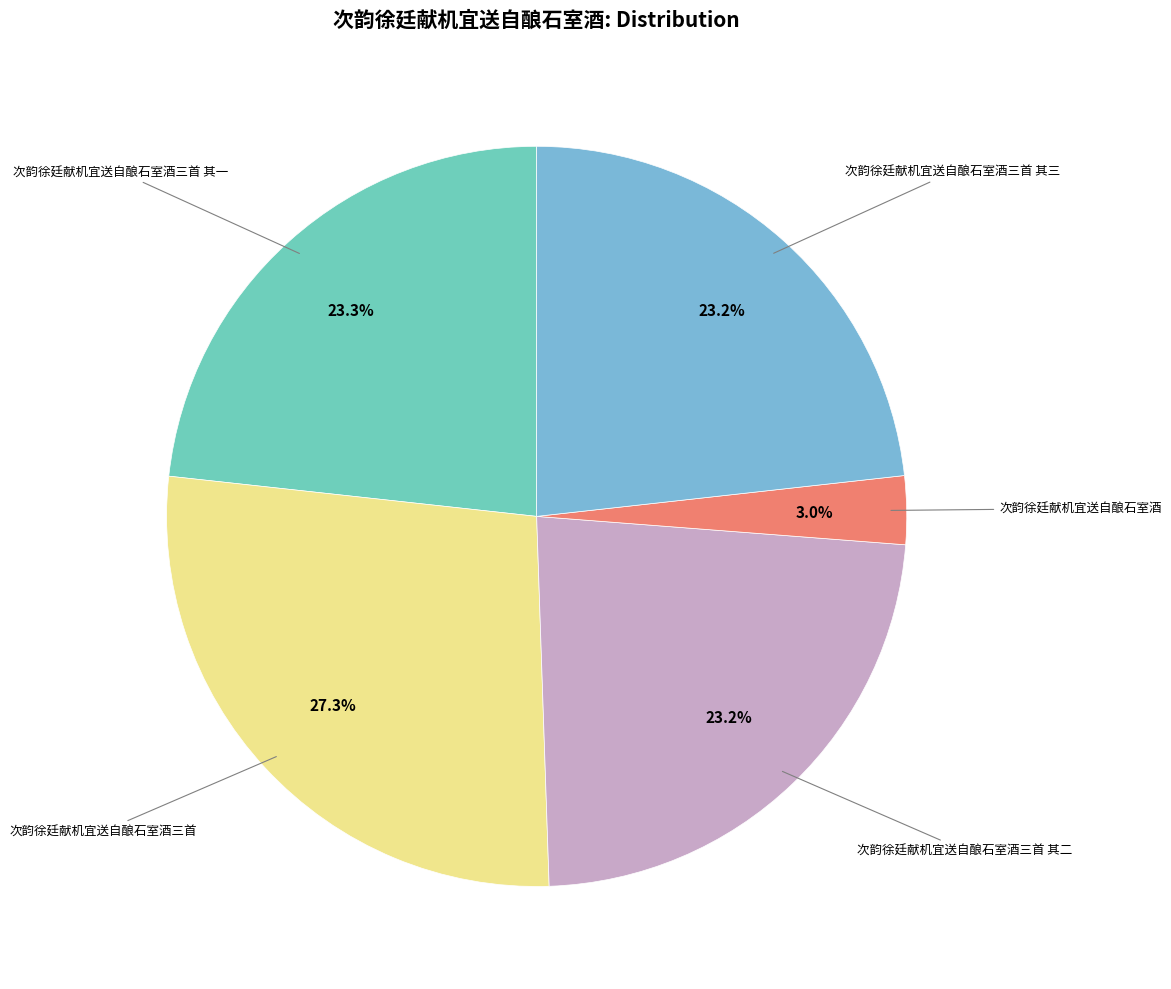

Count the number of slices in the pie.

5